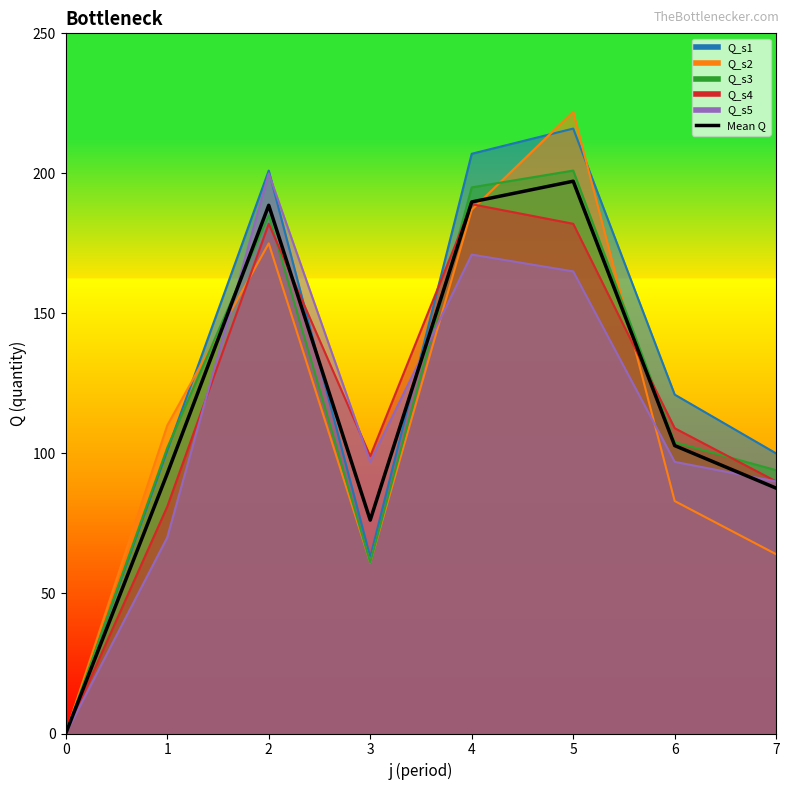

What is the difference between the maximum and minimum values?

197.2